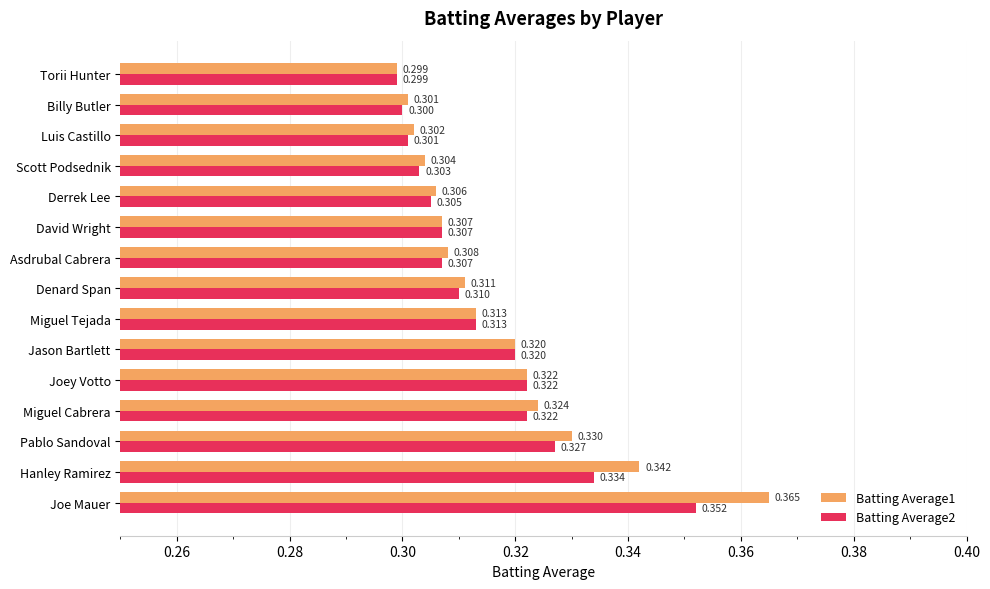

At which category is the sum across all series the highest?

Joe Mauer